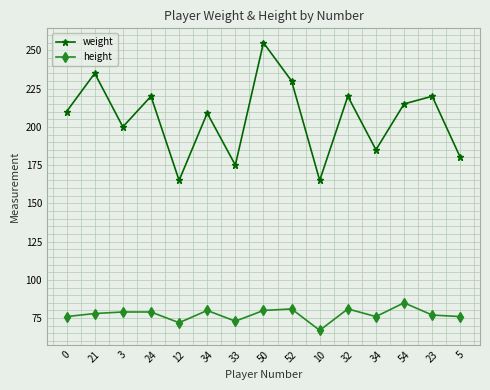

How many data points does each series have?

15